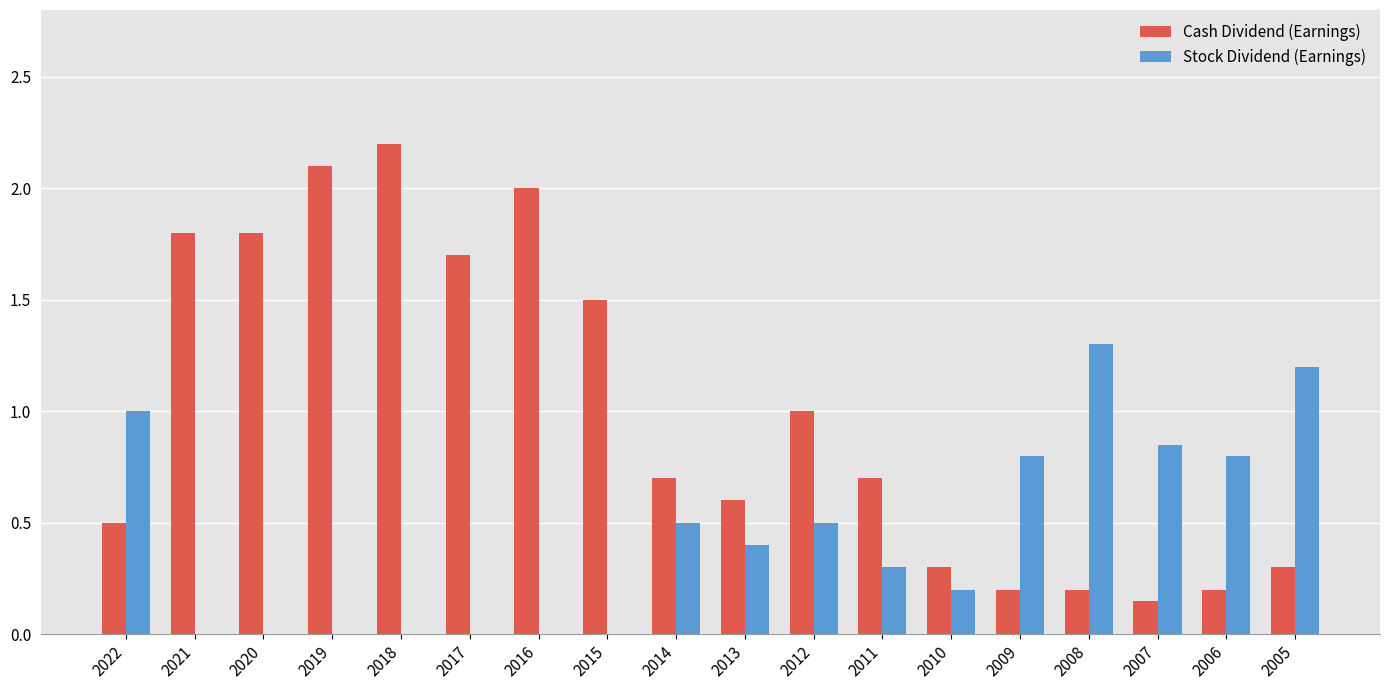

What is the average value of the Cash Dividend (Earnings) series?

1.0